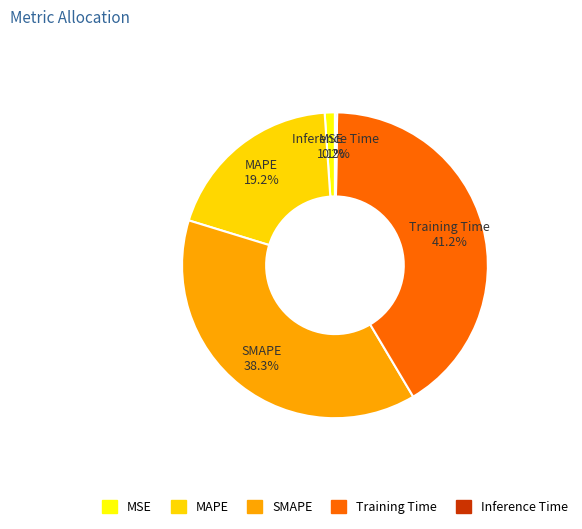

What percentage is the MAPE slice, to the nearest percent?

19%